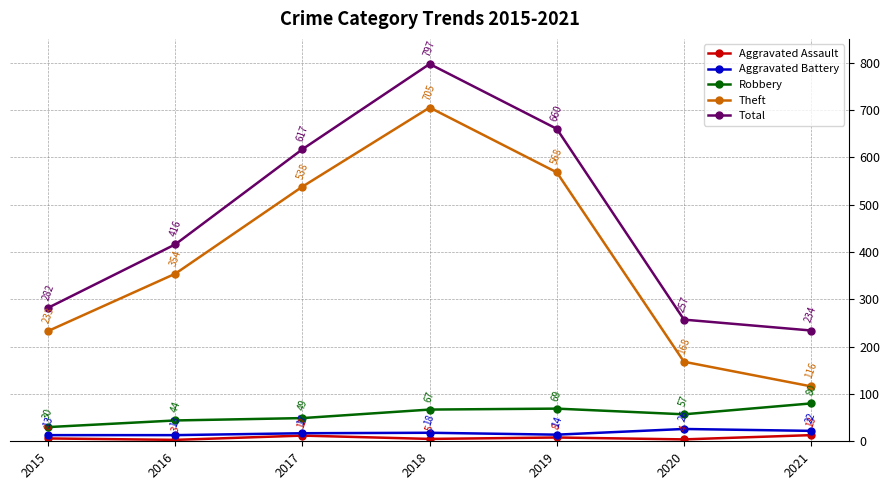

True or false: Aggravated Battery and Theft intersect in this chart.

False